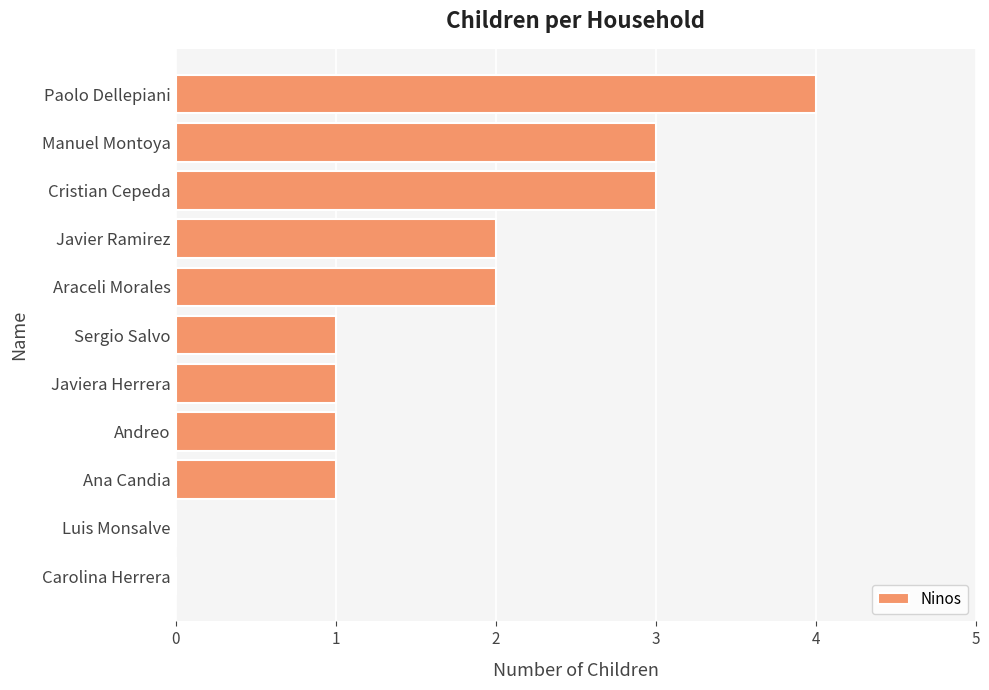

What is the ratio of the value at Cristian Cepeda to the value at Paolo Dellepiani?

0.8